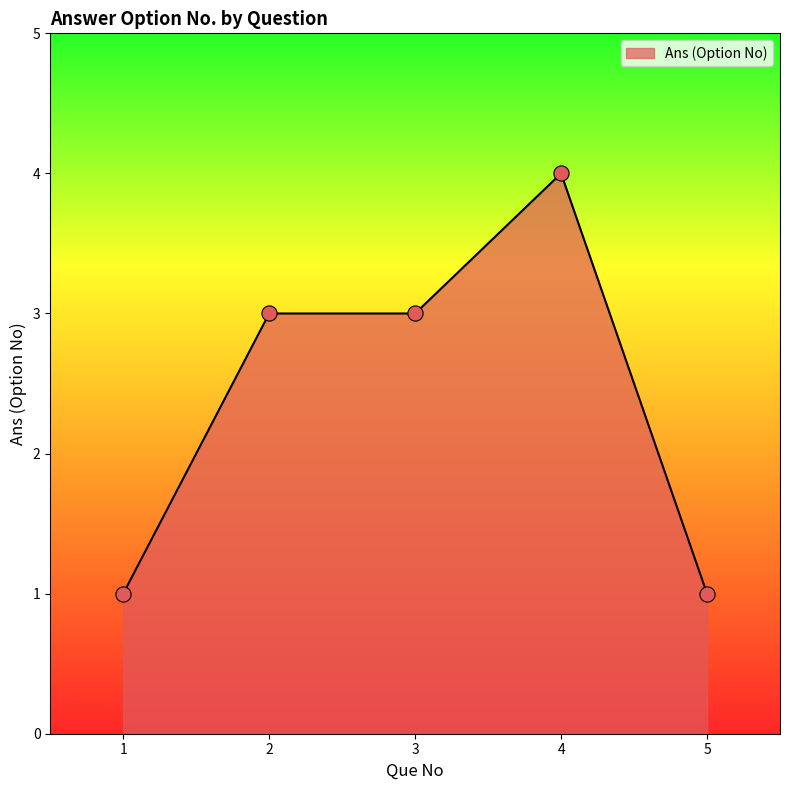

What is the ratio of the value at 1 to the value at 3?

0.3